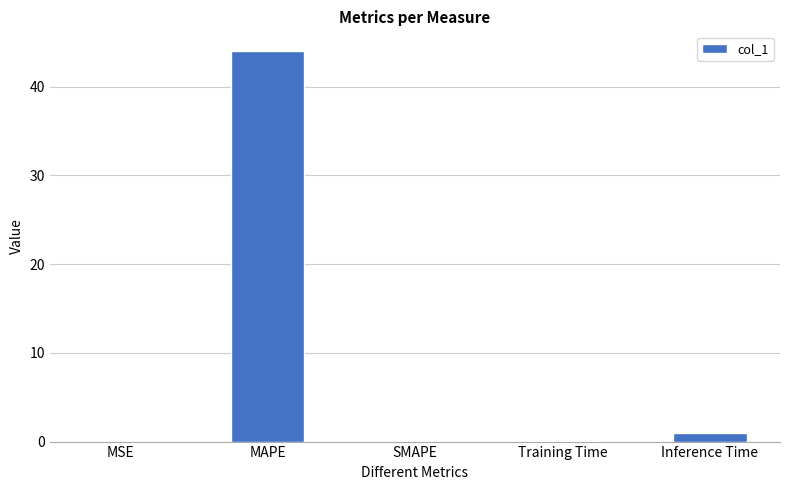

What is the sum of all values?

45.0